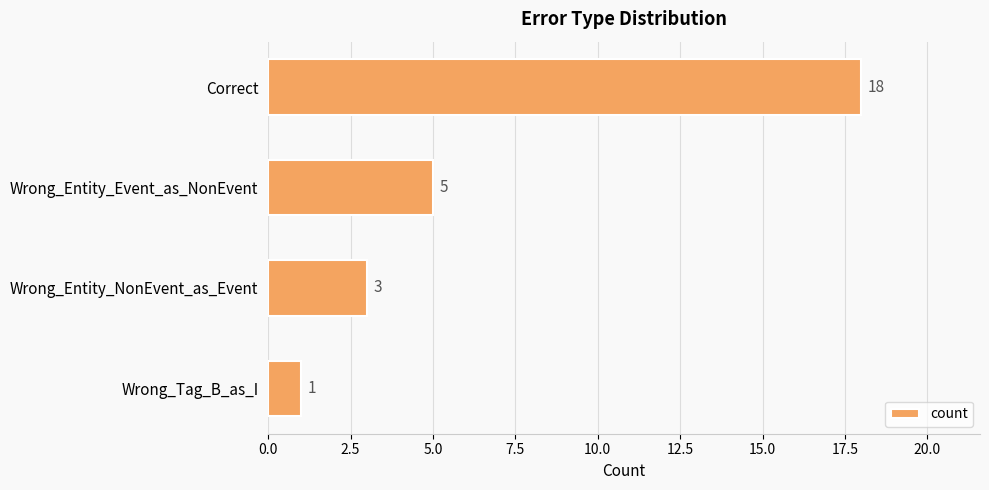

What position from the top is Wrong_Tag_B_as_I?

4